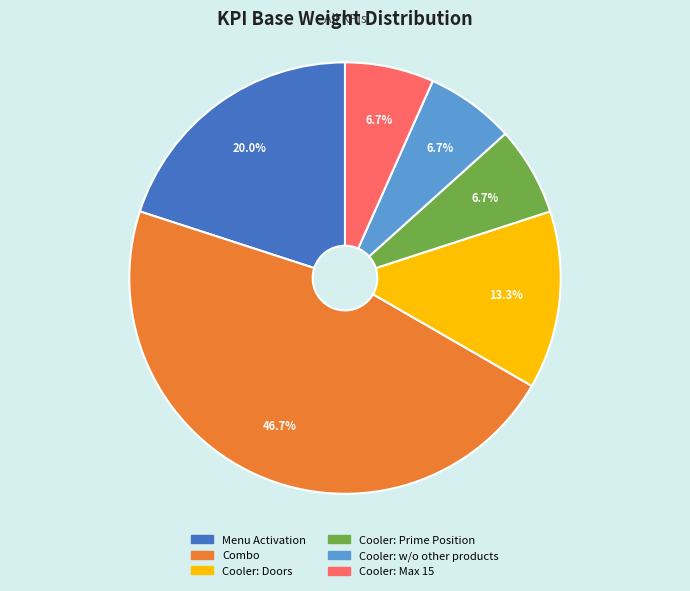

How many segments does this pie chart have?

6